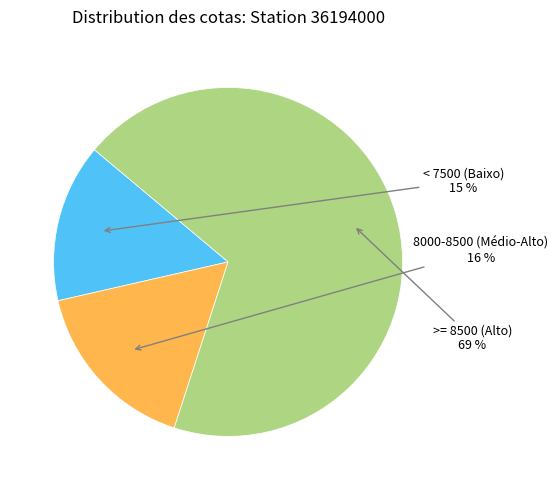

Is there any slice that represents more than half of the pie?

Yes